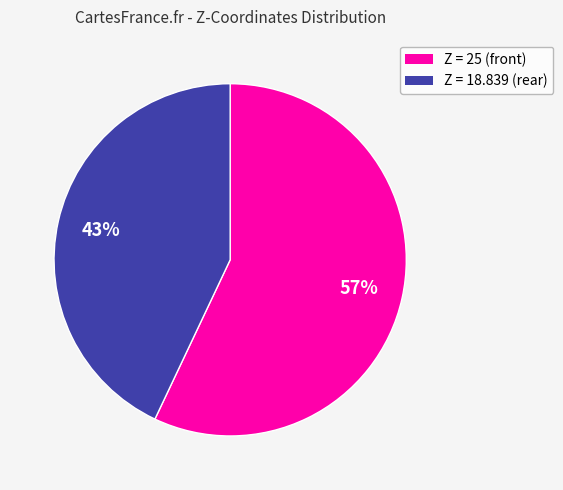

What is the ratio of the value at Z = 18.839 (rear) to the value at Z = 25 (front)?

0.8